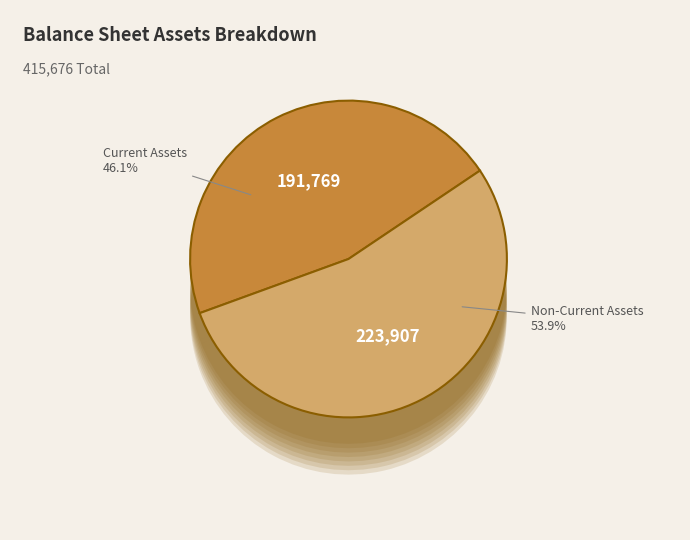

Between جمع دارایی‌های غیرجاری and جمع دارایی‌های جاری, which is larger?

جمع دارایی‌های غیرجاری